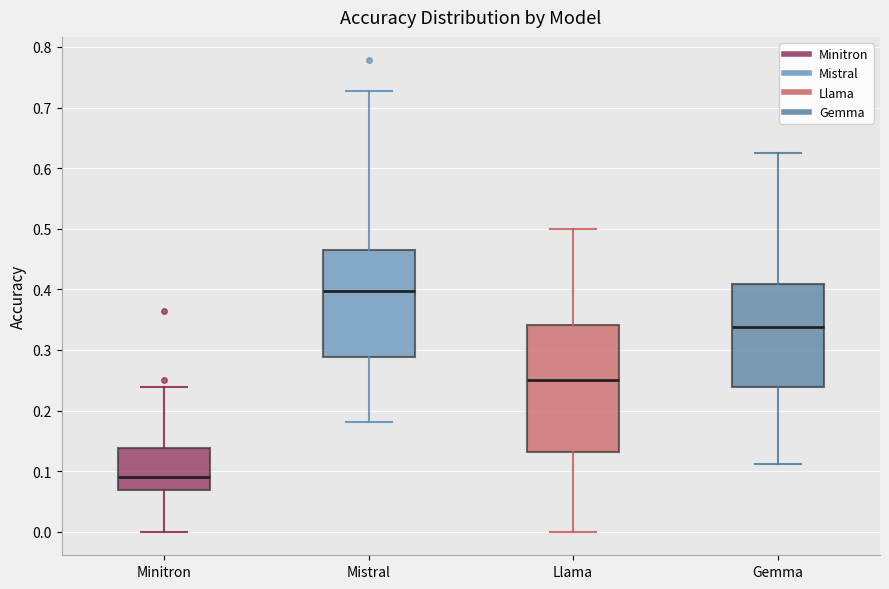

Where is the upper edge of the box for Gemma on the y-axis? The values are not printed on the chart, so give them approximately, as read against the axis.

0.41